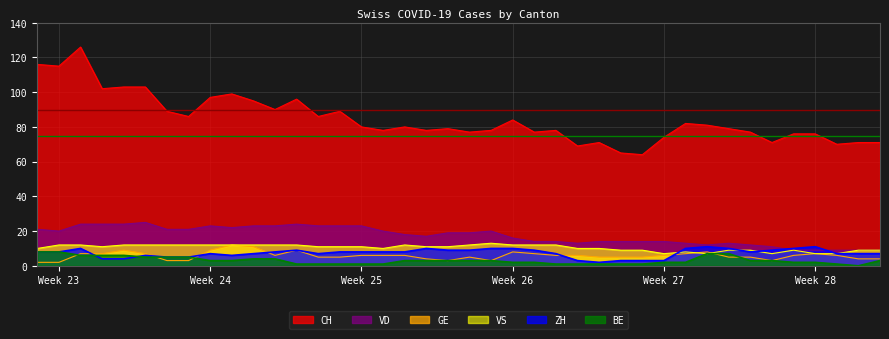

Count the BE values in the range 1 to 5.

32